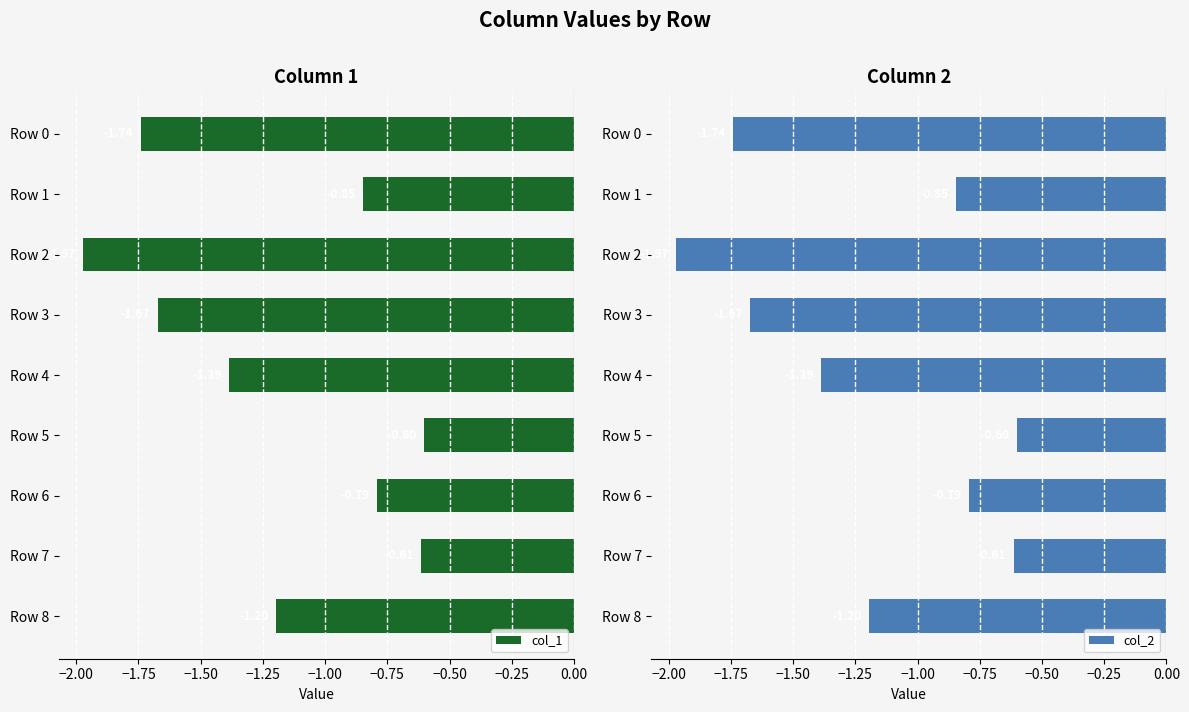

Rank the series by their average value, from highest to lowest.

col_2, col_1